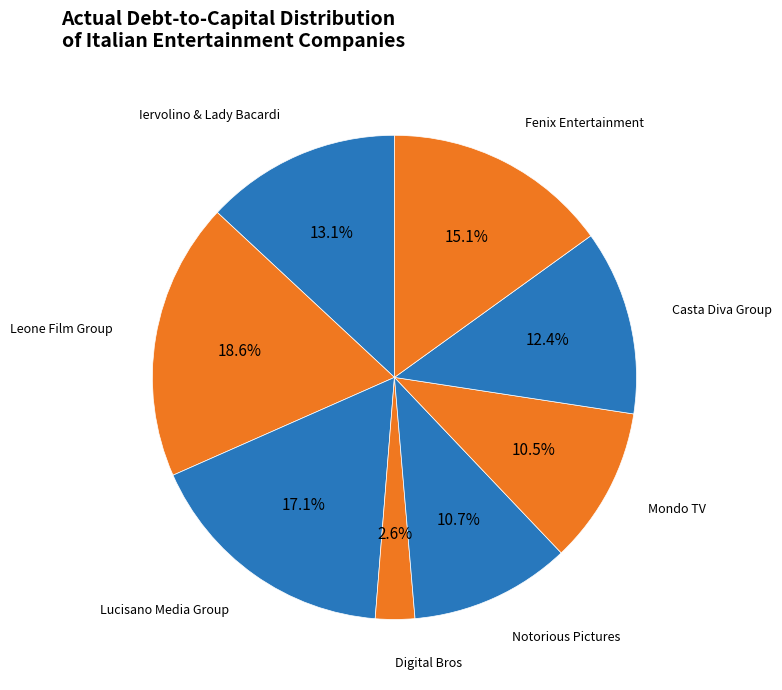

What is the largest slice in the pie chart?

Leone Film Group